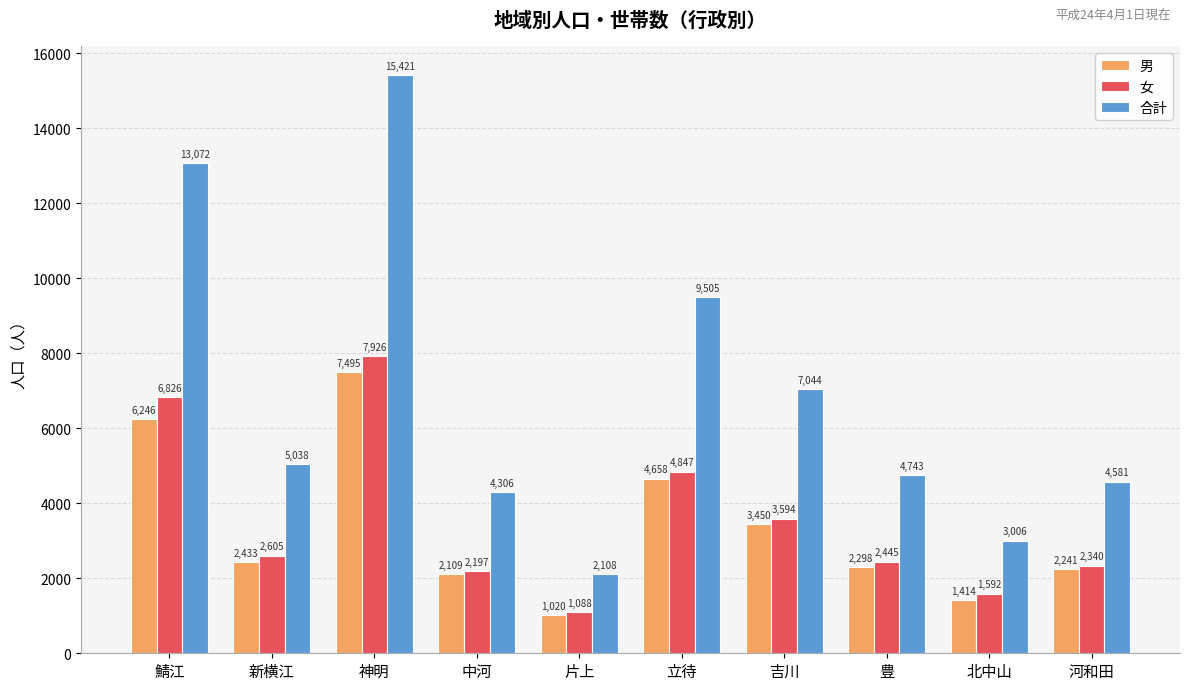

Reading left to right, extract all data points from this chart.

男: 6246	2433	7495	2109	1020	4658	3450	2298	1414	2241
女: 6826	2605	7926	2197	1088	4847	3594	2445	1592	2340
合計: 13072	5038	15421	4306	2108	9505	7044	4743	3006	4581